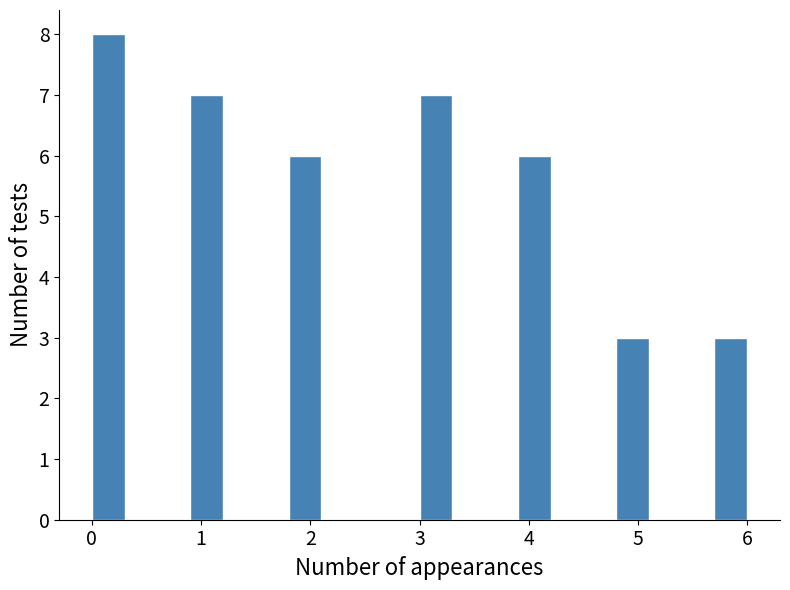

Read against the x-axis, roughly where is the centre of the tallest bar?

0.2